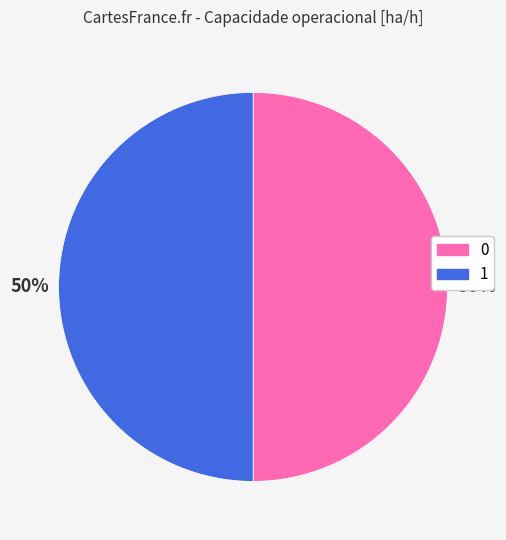

Is it true that 0 is 60% of the pie?

False